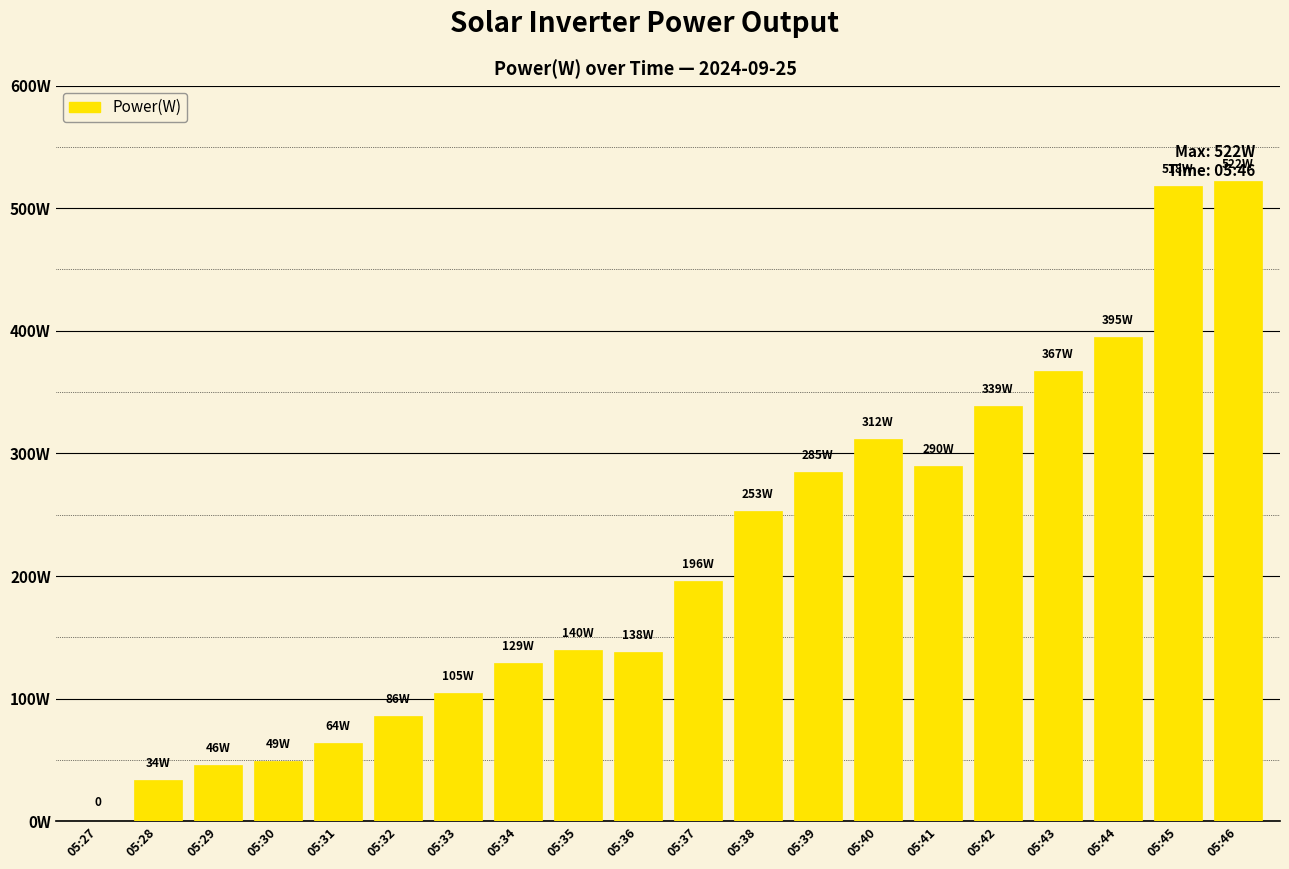

At which label is the value closest to 261?

05:38